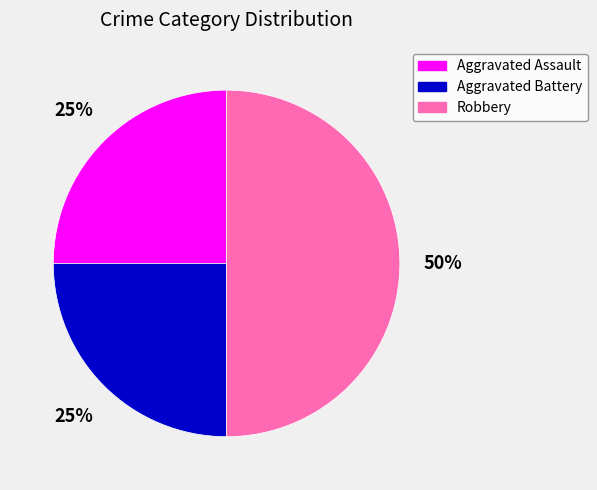

Which category has the biggest portion of the pie?

Robbery